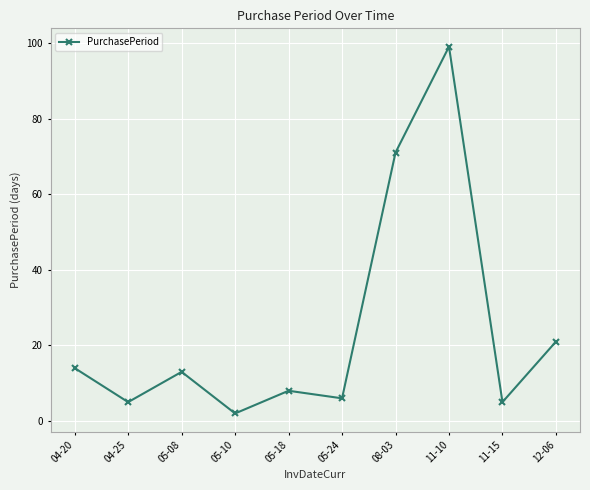

What is the difference between the maximum and minimum values?

97